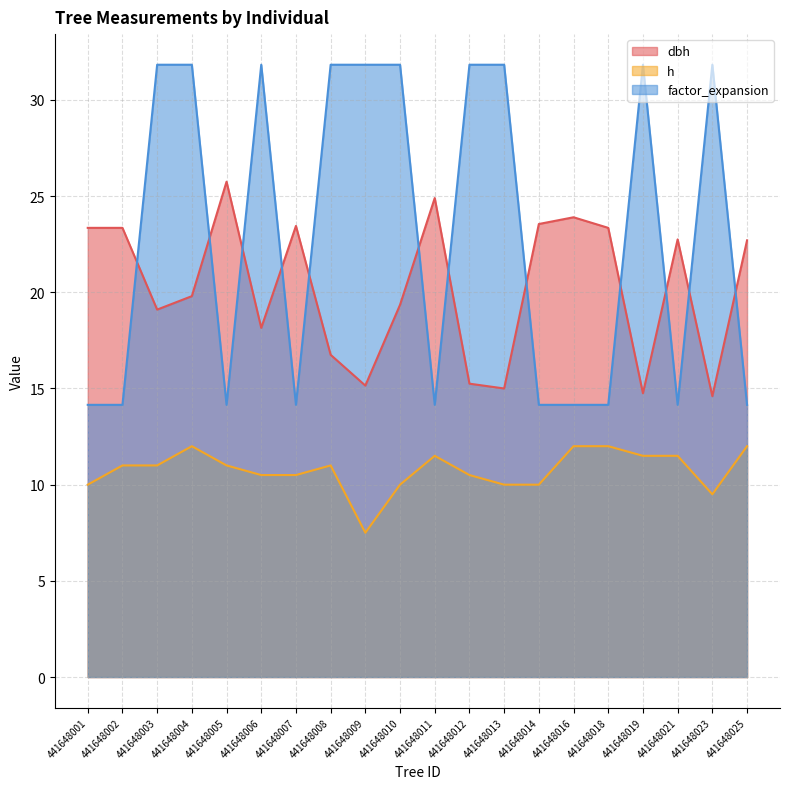

Does the chart have visible grid lines?

Yes